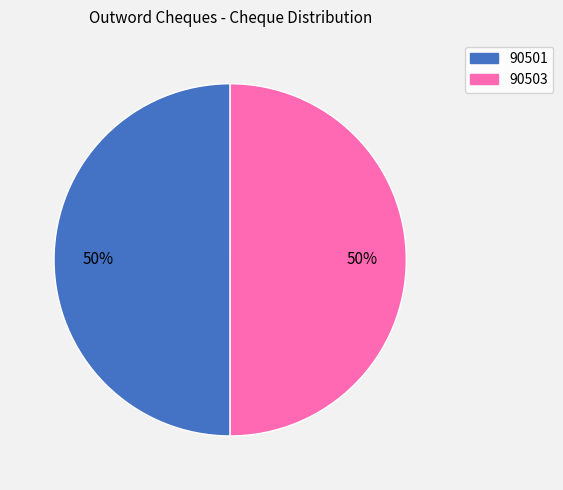

What is the ratio of the value at 90501 to the value at 90503?

1.0